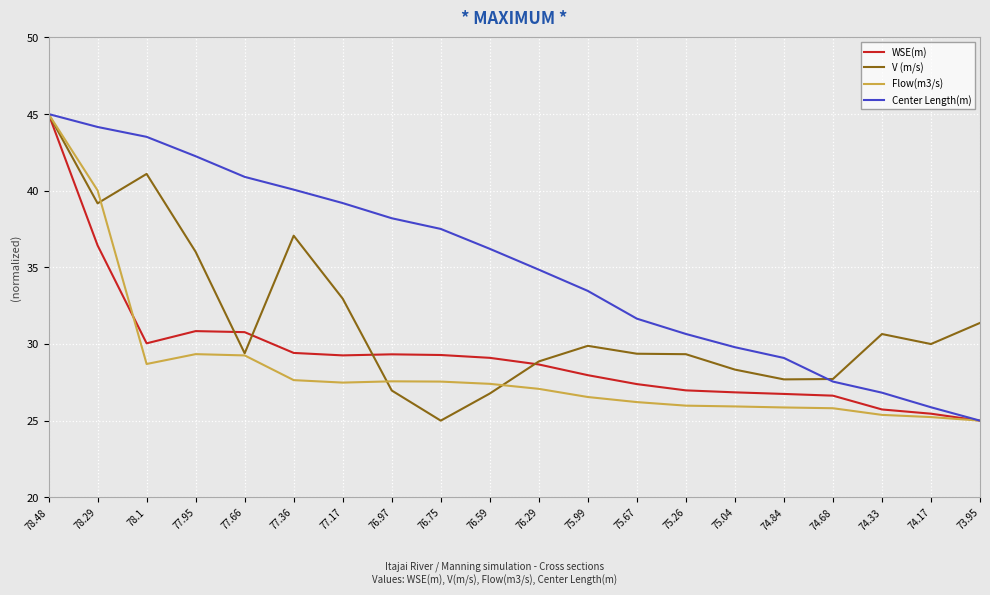

Is it true that Flow(m3/s) equals 26.2 at 75.67?

True